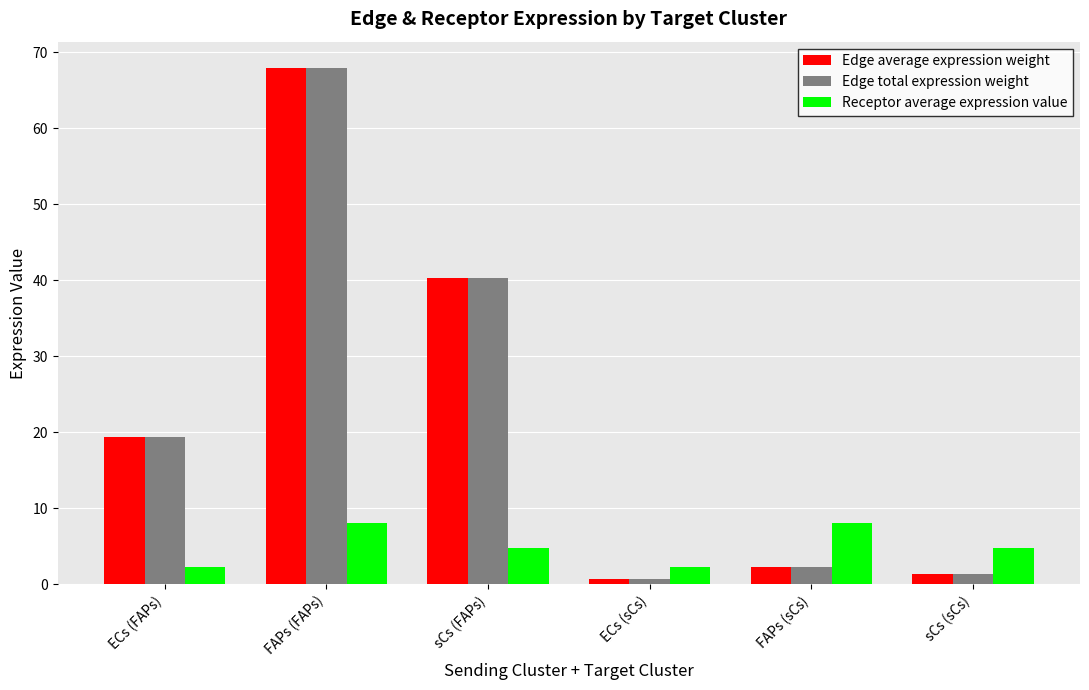

Reading right to left, list all the values displayed in this chart.

Edge average expression weight: sCs (sCs)=1.3	FAPs (sCs)=2.3	ECs (sCs)=0.6	sCs (FAPs)=40.3	FAPs (FAPs)=68.0	ECs (FAPs)=19.4
Edge total expression weight: sCs (sCs)=1.3	FAPs (sCs)=2.3	ECs (sCs)=0.6	sCs (FAPs)=40.3	FAPs (FAPs)=68.0	ECs (FAPs)=19.4
Receptor average expression value: sCs (sCs)=4.7	FAPs (sCs)=8.0	ECs (sCs)=2.3	sCs (FAPs)=4.7	FAPs (FAPs)=8.0	ECs (FAPs)=2.3